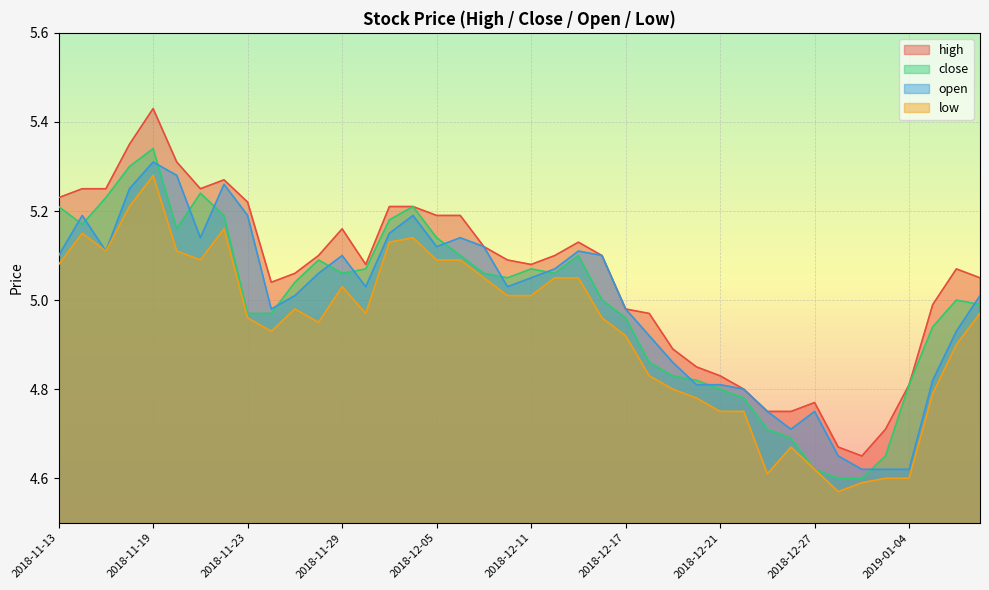

Rank the series at 2018-12-25 from highest to lowest value.

high, open, close, low